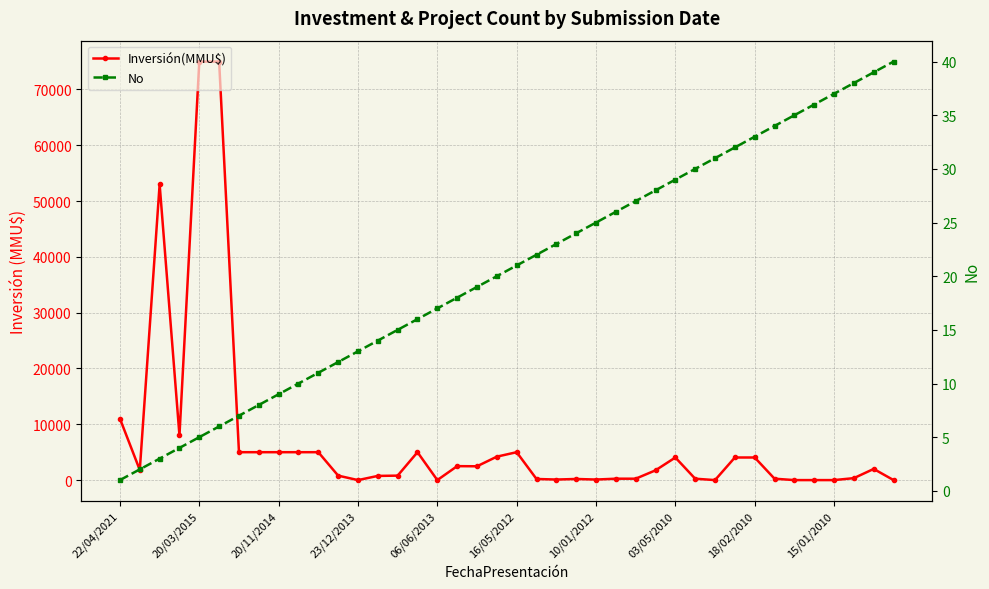

Is this an area chart (filled region under the line)?

No